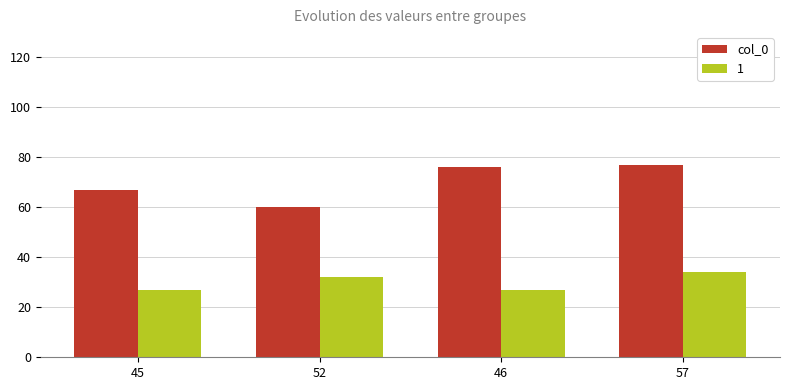

What is the average value of the 1 series?

30